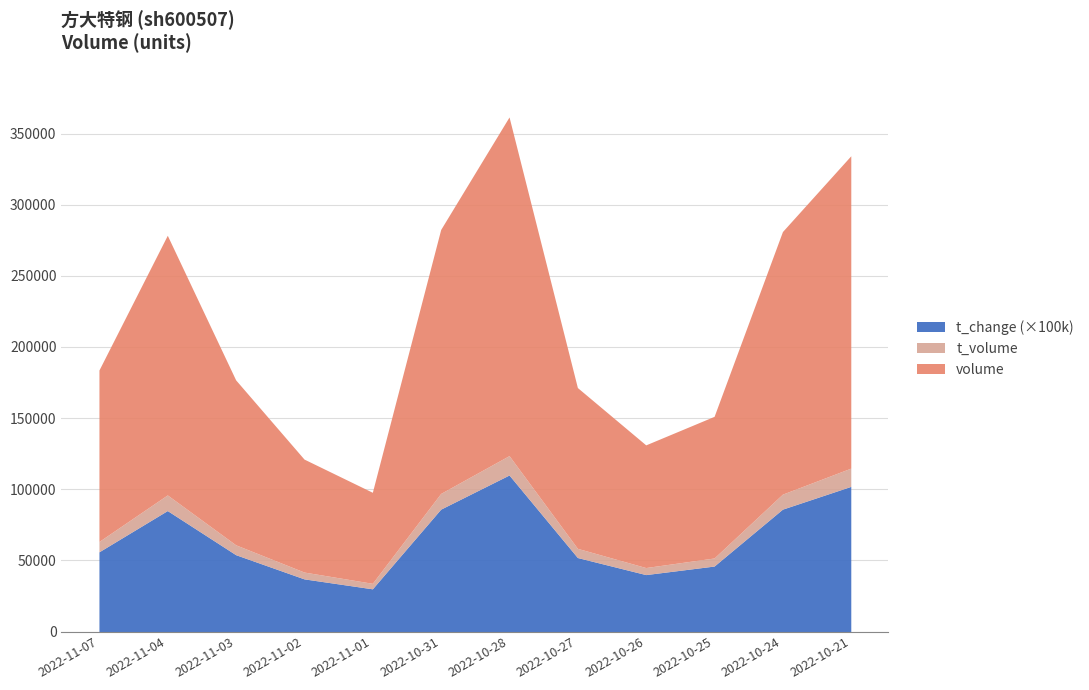

At how many categories does at least one series exceed 66491?

11